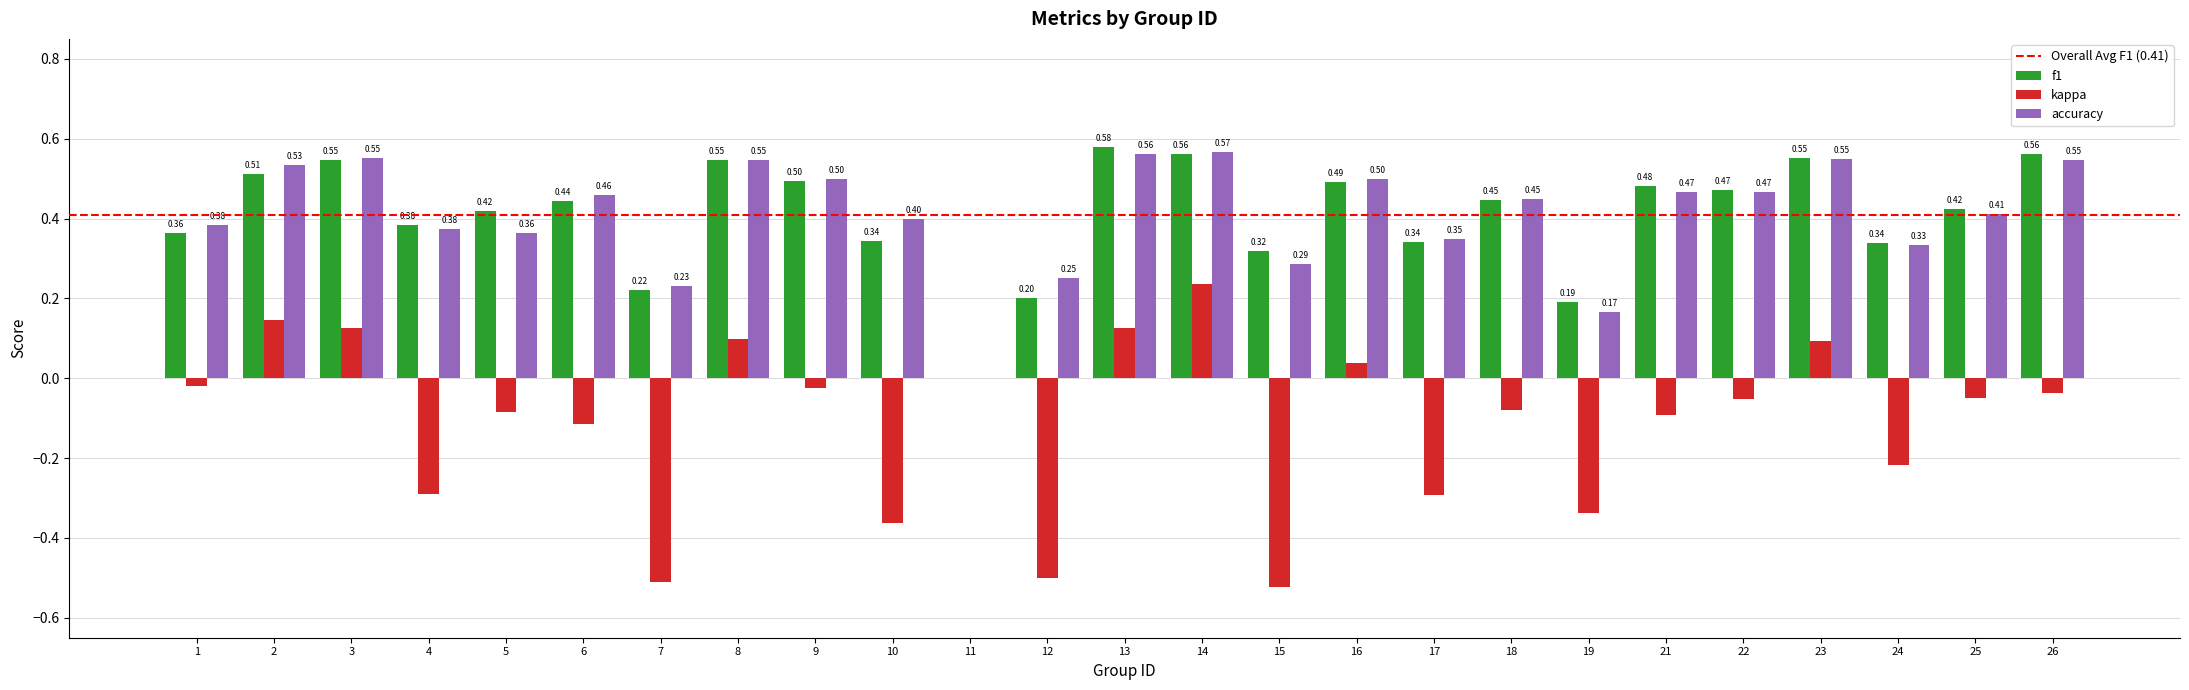

Which series has the largest total across all categories?

accuracy